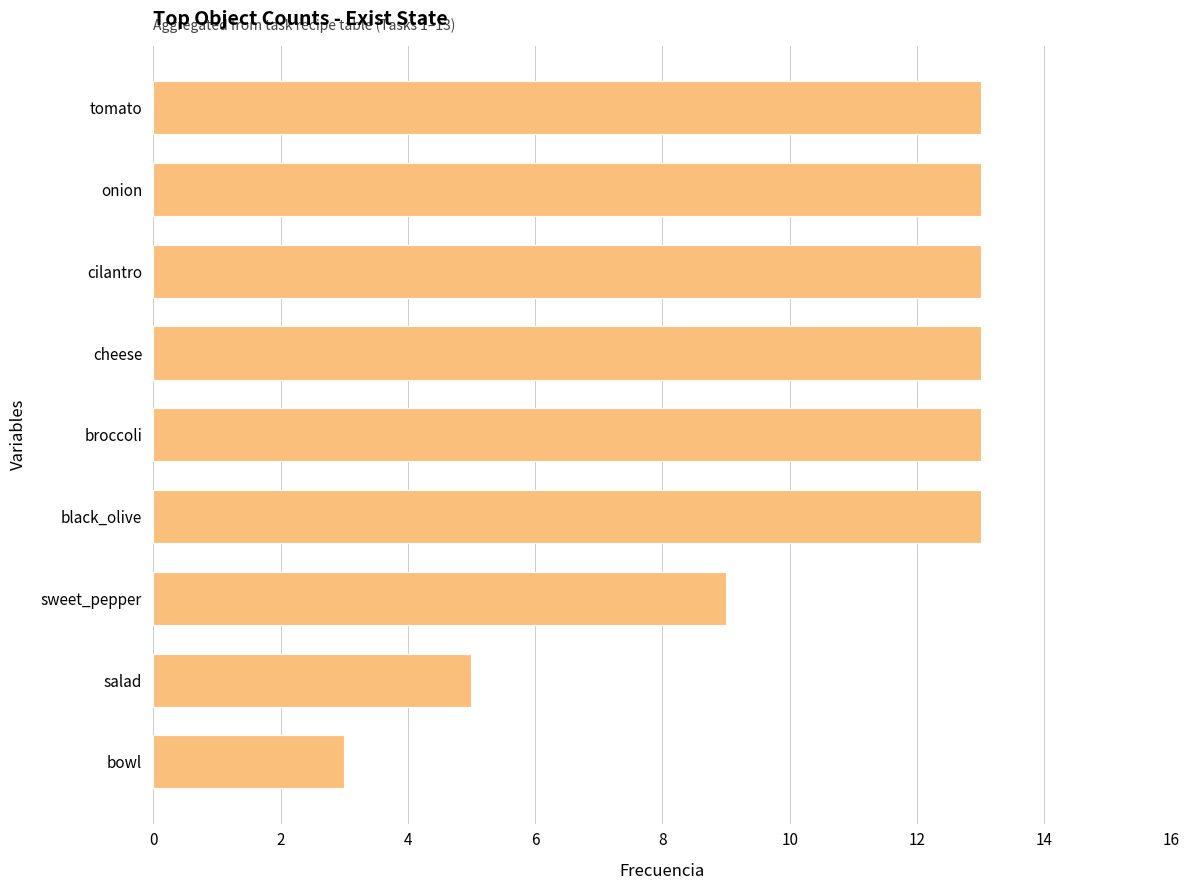

Reading top to bottom, what are all the values shown in this chart?

13	13	13	13	13	13	9	5	3